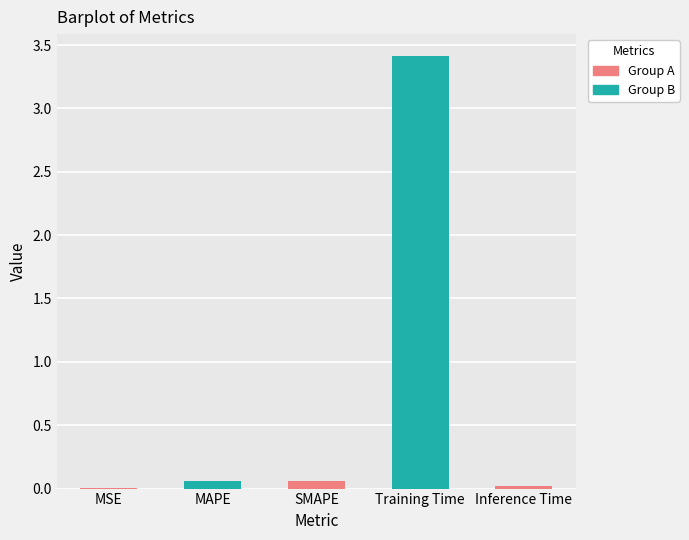

What is the difference between the values at Training Time and SMAPE?

3.4